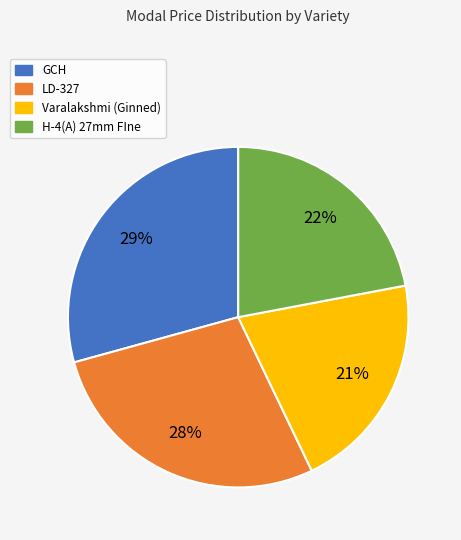

Is the sum of H-4(A) 27mm FIne and Varalakshmi (Ginned) greater than half?

No